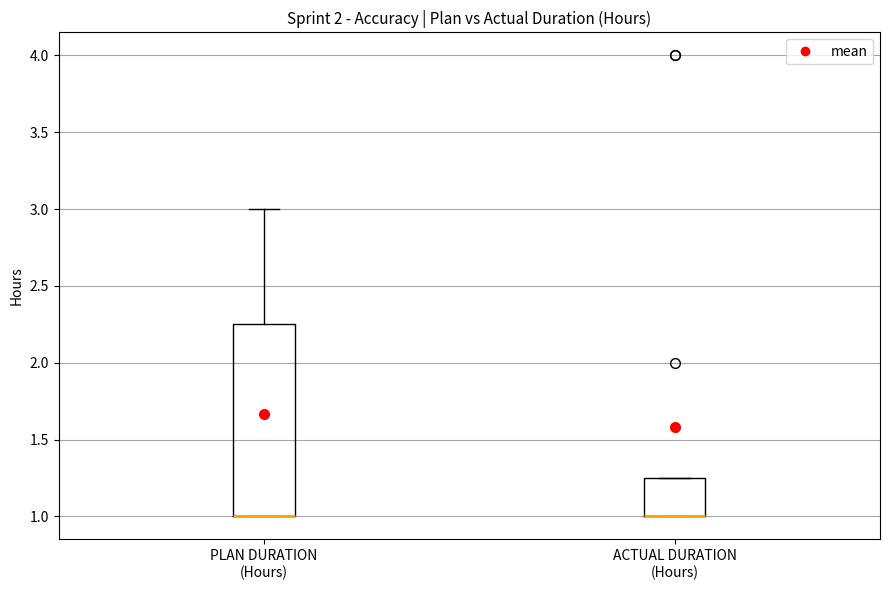

Reading left to right, read every box against the y-axis: the position of its median line, the range the box covers, and the ends of its whiskers. The values are not printed on the chart, so give them approximately, as read against the axis.

PLAN DURATION (Hours): median 1.00 (drawn on the box's lower edge), box 1.00 to 2.25, whiskers 1.00 to 3.00
ACTUAL DURATION (Hours): median 1.00 (drawn on the box's lower edge), box 1.00 to 1.25, whiskers 1.00 to 1.25